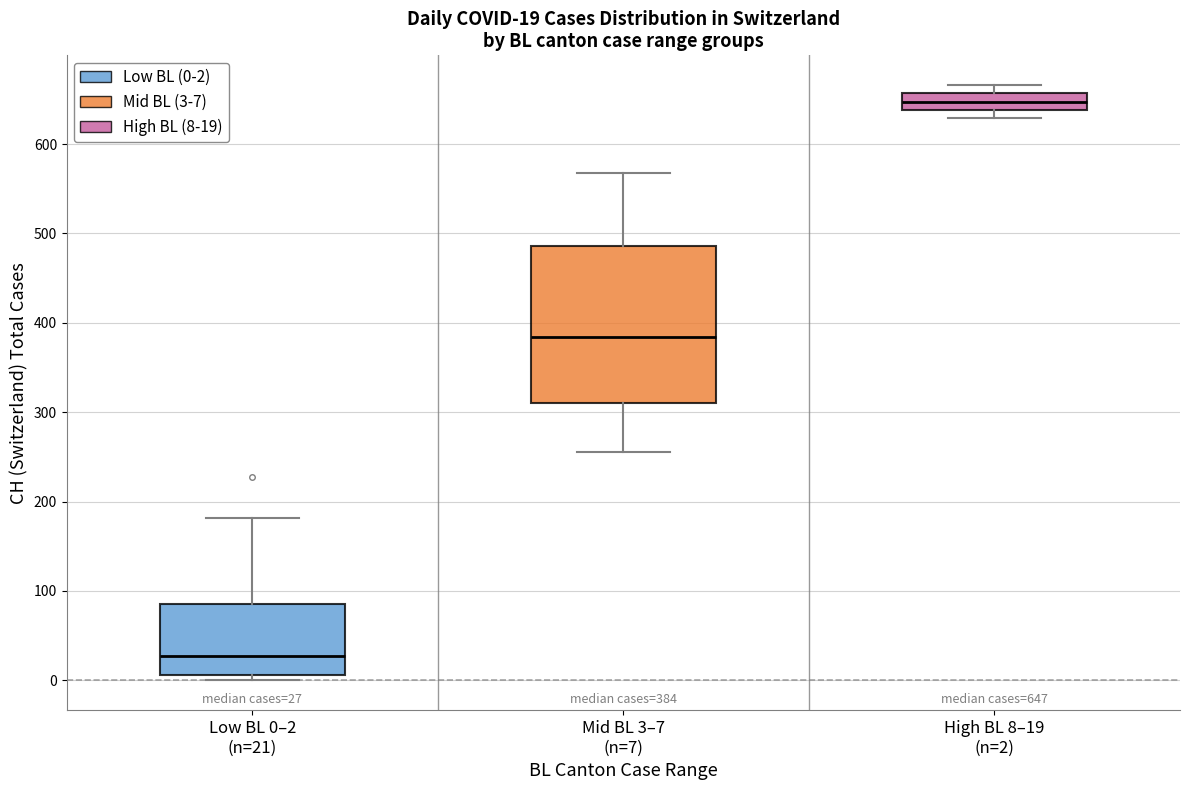

Comparing the boxes themselves (not the whiskers), which one is the tallest?

Mid BL 3–7 (n=7)